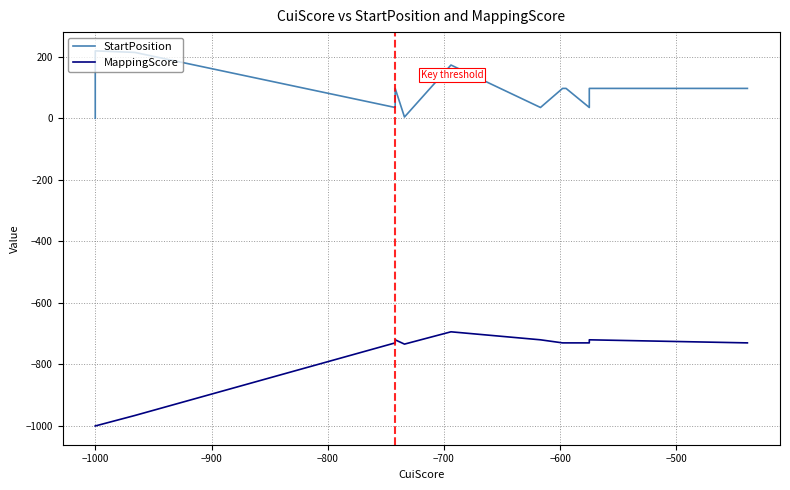

True or false: MappingScore and StartPosition intersect in this chart.

False